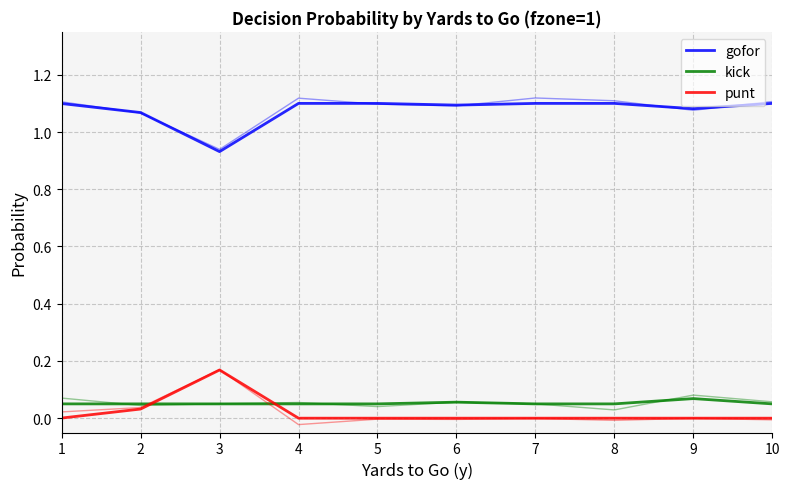

Count the number of categories in the chart.

10